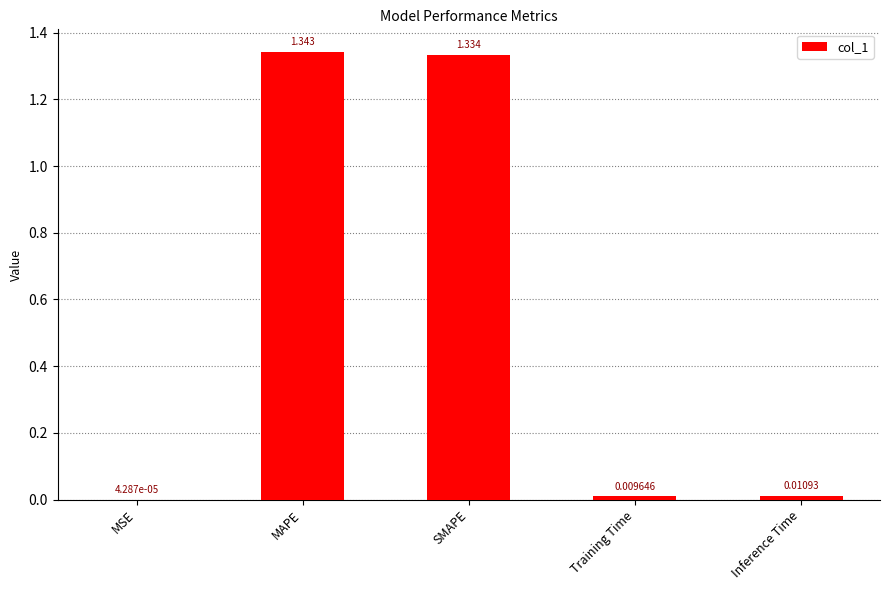

At which label is the value closest to 0?

MSE